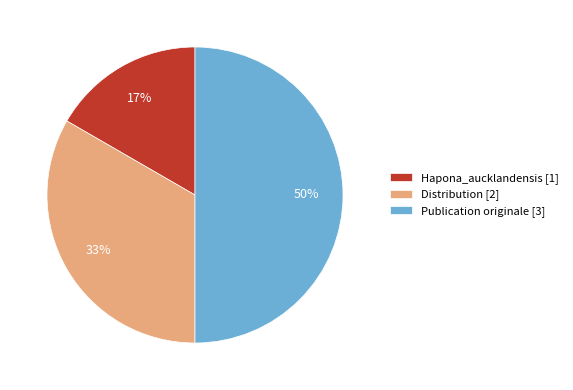

Rank the categories by value from highest to lowest.

Publication originale, Distribution, Hapona_aucklandensis